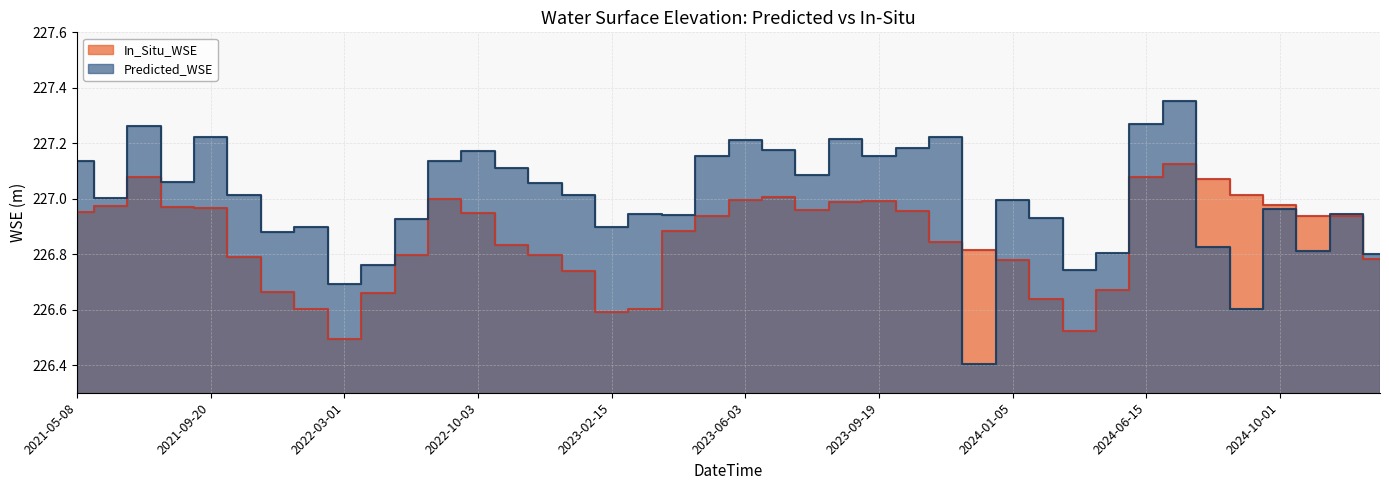

At 2023-04-10, list the series in order from largest to smallest.

Predicted_WSE, In_Situ_WSE